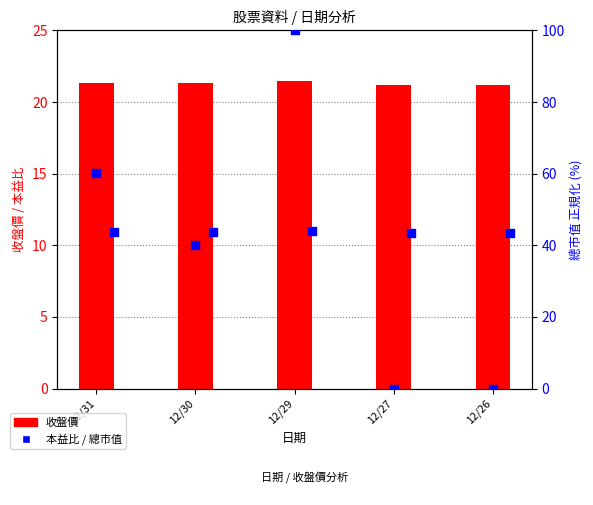

What is the total value across all series at 12/30?

72.2